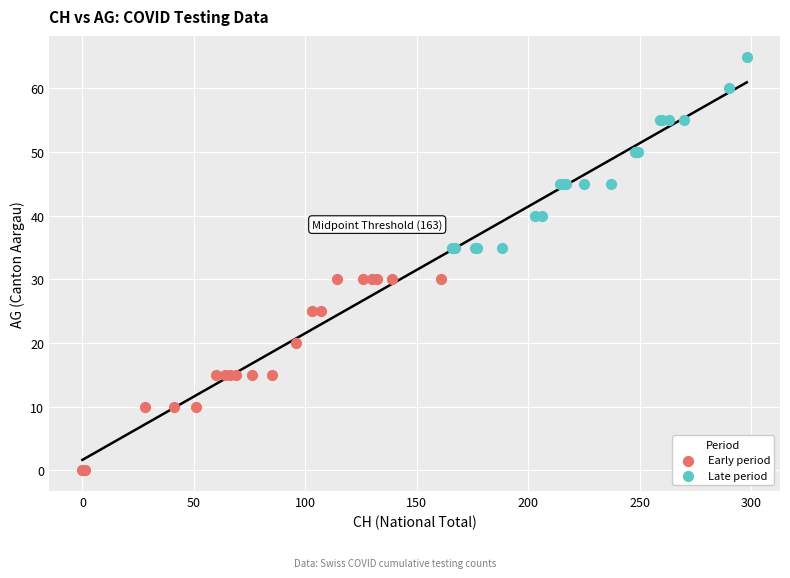

Which series reaches the maximum Y coordinate?

Late period